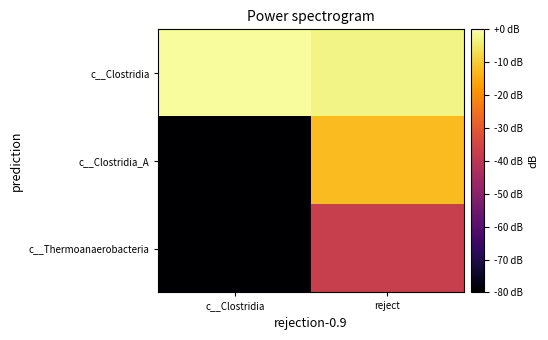

Reading left to right, transcribe all the data shown in this chart.

c__Clostridia: c__Clostridia=-0.7	reject=-2.6
c__Clostridia_A: c__Clostridia=-80.0	reject=-12.4
c__Thermoanaerobacteria: c__Clostridia=-80.0	reject=-37.3